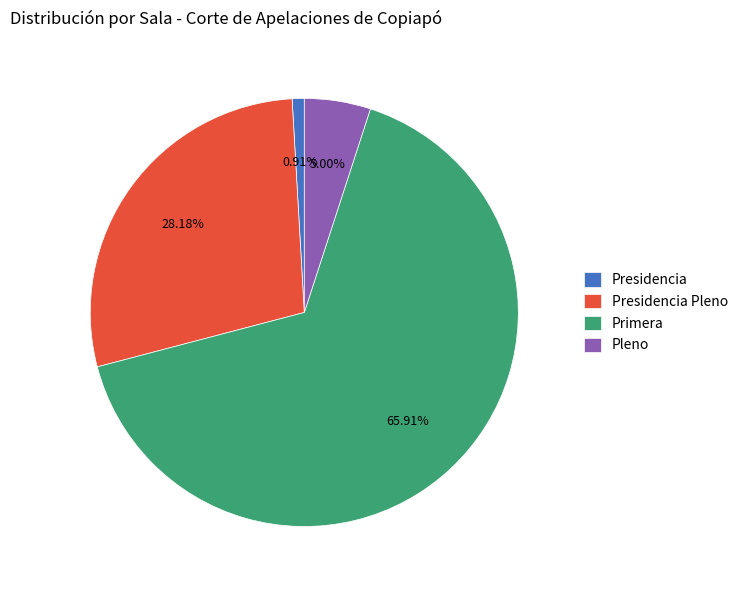

True or false: Presidencia Pleno accounts for 28% of the total.

True